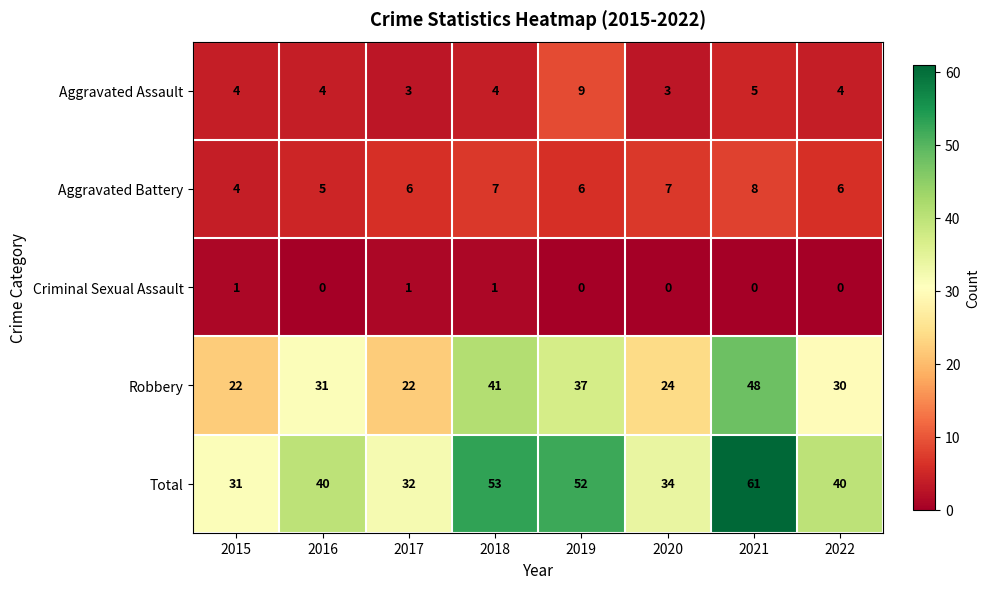

What is the difference between the maximum and minimum values in the Robbery series?

26